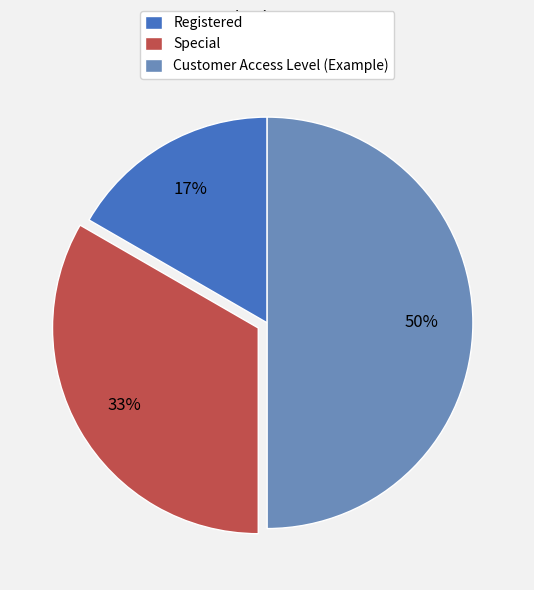

To the nearest percent, what percentage of the pie is Customer Access Level (Example)?

50%